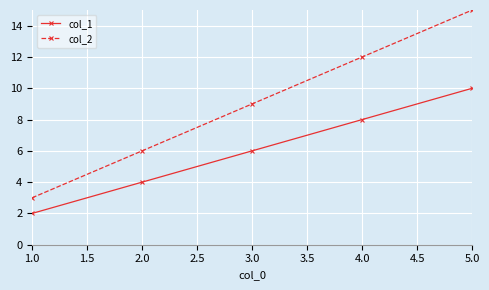

What is the sum of all col_2 values?

45